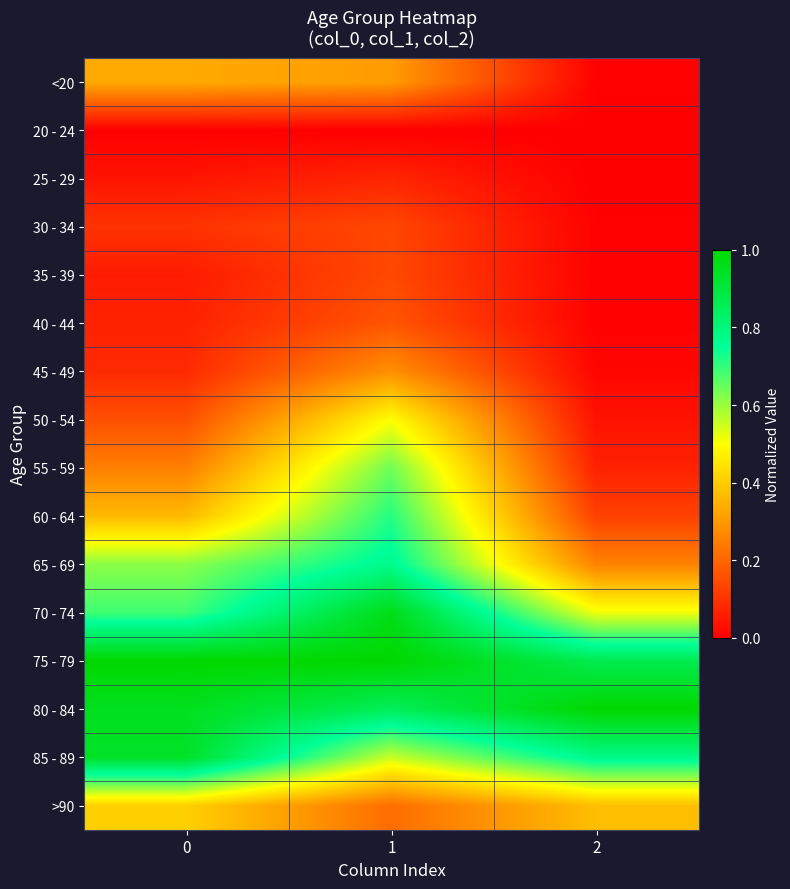

At 0, list the series in order from smallest to largest.

20 - 24, 25 - 29, 35 - 39, 40 - 44, 45 - 49, 30 - 34, 50 - 54, 55 - 59, <20, 60 - 64, >90, 65 - 69, 70 - 74, 85 - 89, 80 - 84, 75 - 79